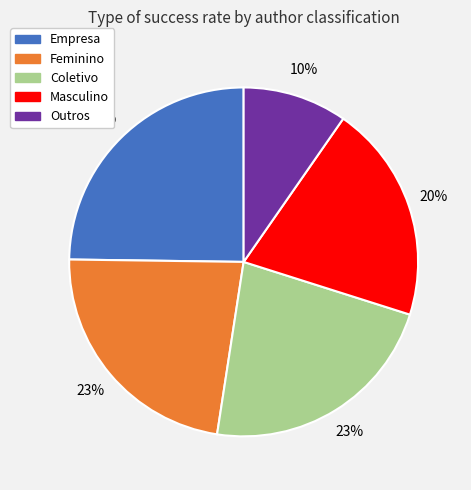

To the nearest percent, what percentage of the pie is Feminino?

23%